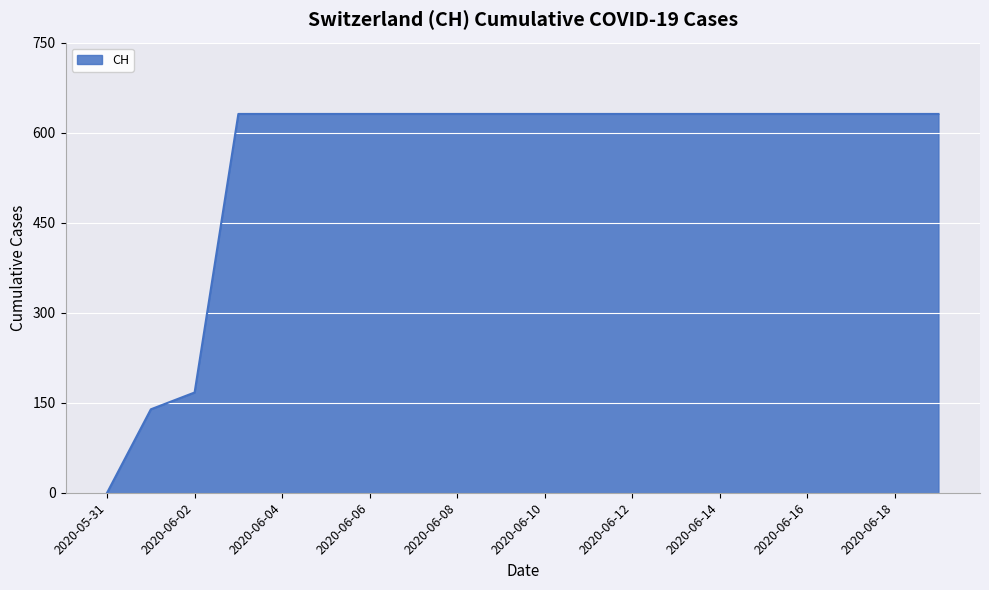

What is the maximum value shown in the chart?

631